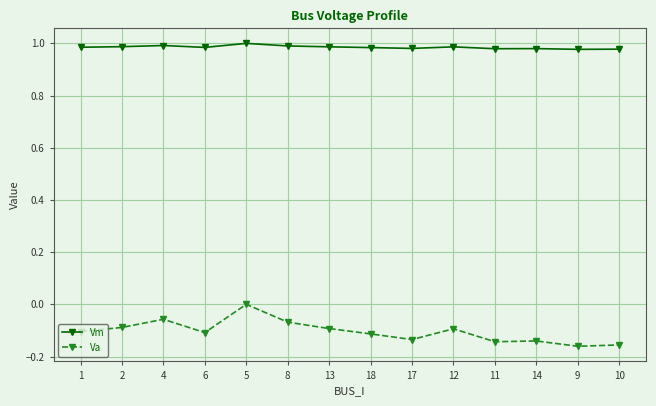

Does the chart have visible grid lines?

Yes